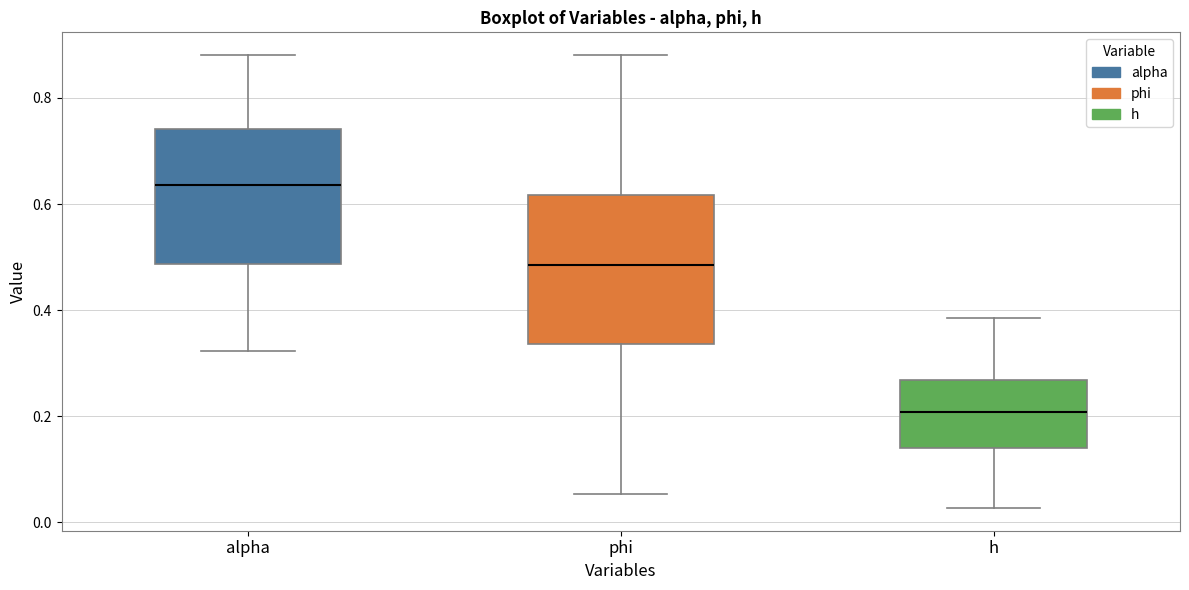

Which box is the tallest, from its lower edge to its upper edge?

phi